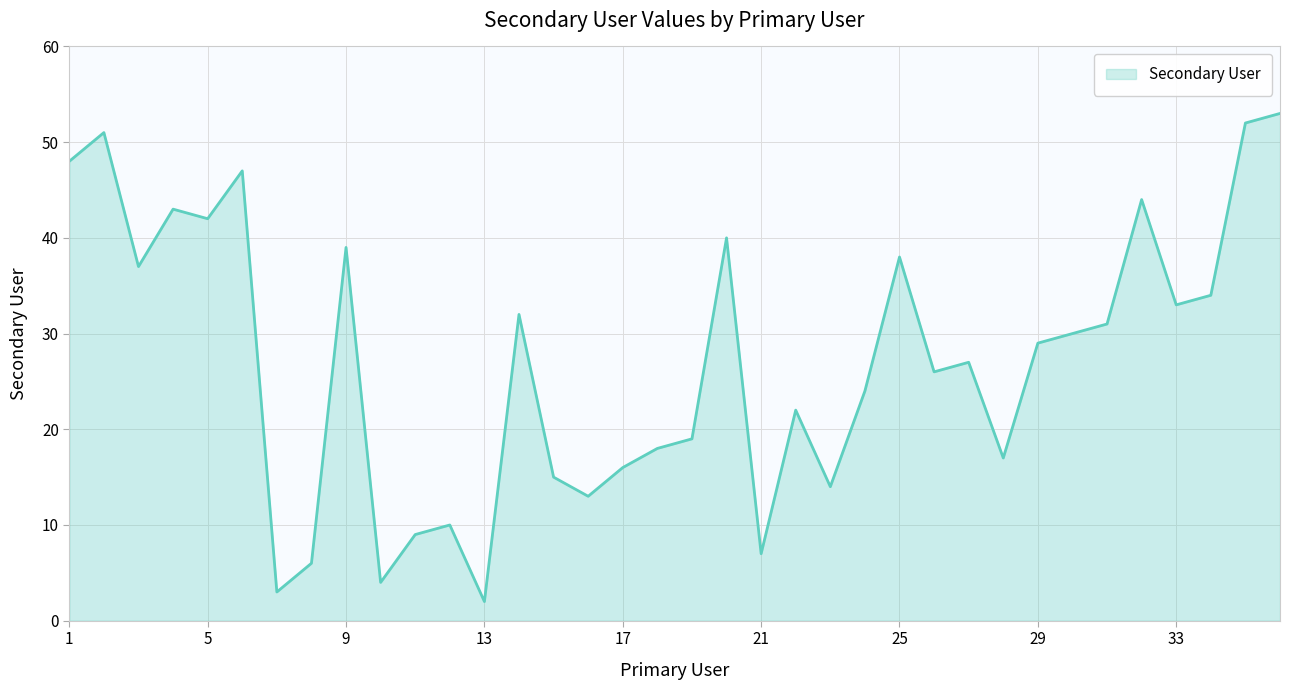

What is the maximum value shown in the chart?

53